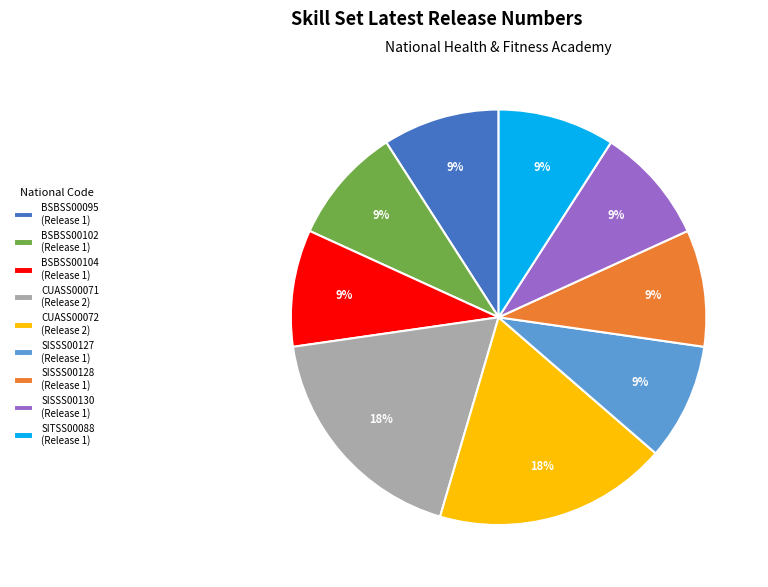

To the nearest percent, what is the difference between the largest and smallest slice percentages?

9%